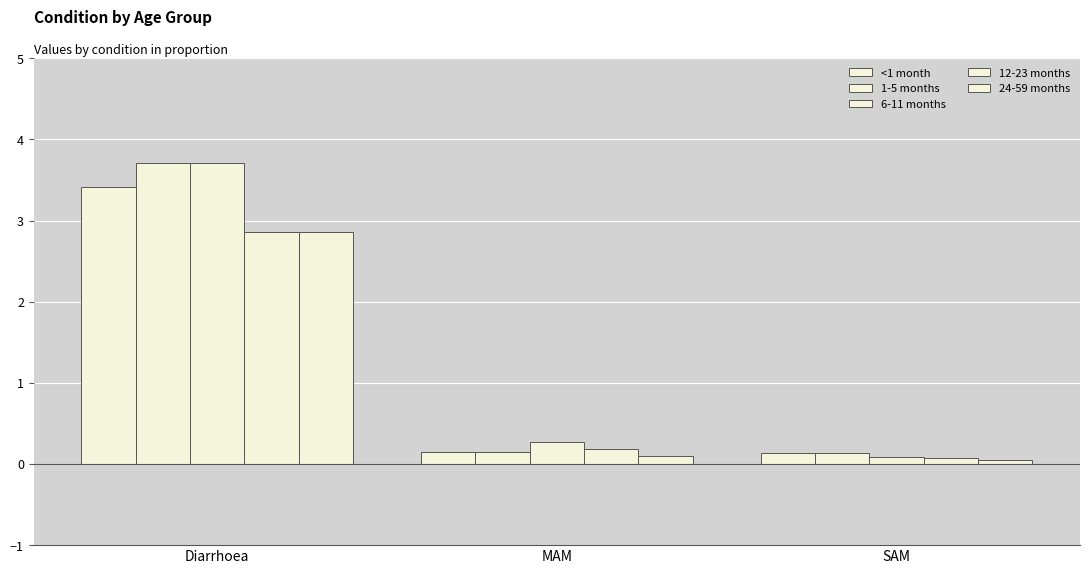

Reading left to right, list all the values displayed in this chart.

<1 month: Diarrhoea=3.4	MAM=0.1	SAM=0.1
1-5 months: Diarrhoea=3.7	MAM=0.1	SAM=0.1
6-11 months: Diarrhoea=3.7	MAM=0.3	SAM=0.1
12-23 months: Diarrhoea=2.9	MAM=0.2	SAM=0.1
24-59 months: Diarrhoea=2.9	MAM=0.1	SAM=0.1